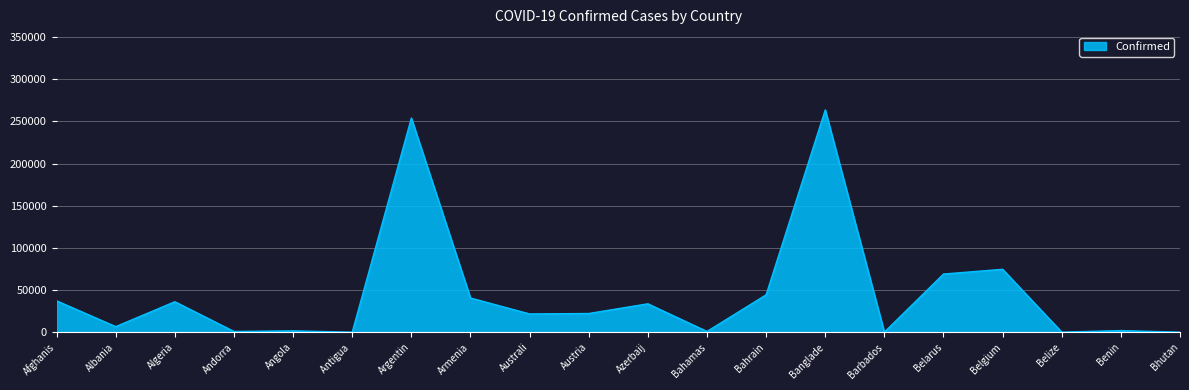

What is the approximate value at Algeria?

36204